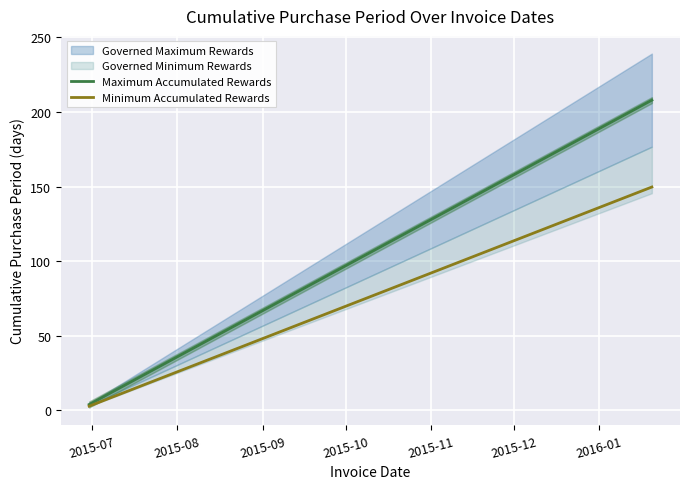

What is the highest value of the Maximum Accumulated Rewards series?

208.0